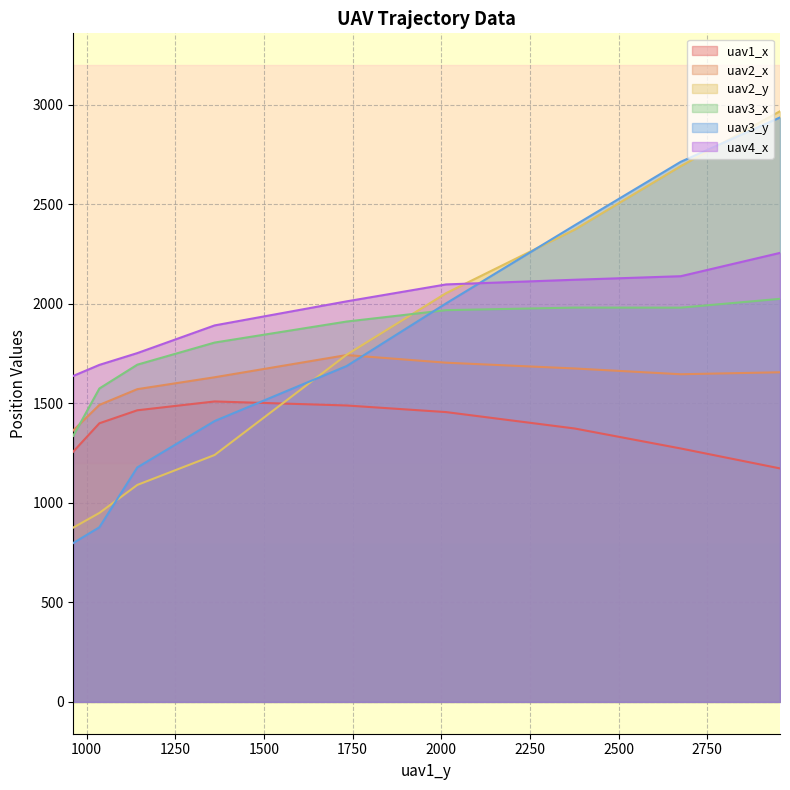

After their last crossing, which series has the higher values: uav1_x or uav3_y?

uav3_y